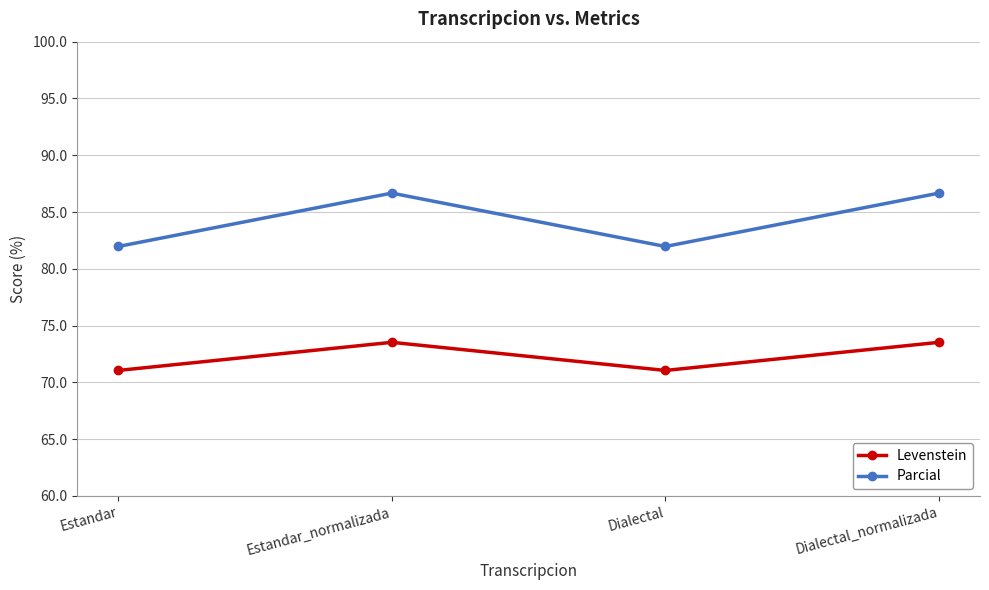

Reading left to right, list all the values displayed in this chart.

Levenstein: Estandar=71.1	Estandar_normalizada=73.5	Dialectal=71.1	Dialectal_normalizada=73.5
Parcial: Estandar=82.0	Estandar_normalizada=86.7	Dialectal=82.0	Dialectal_normalizada=86.7